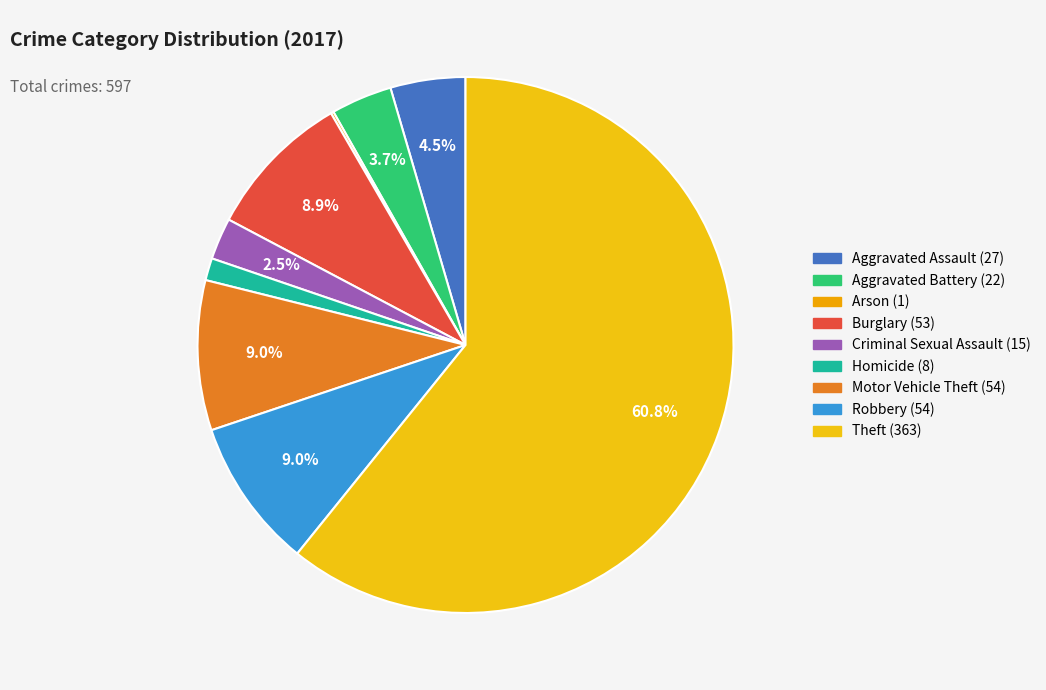

What is the change in value from Aggravated Battery to Burglary?

+31